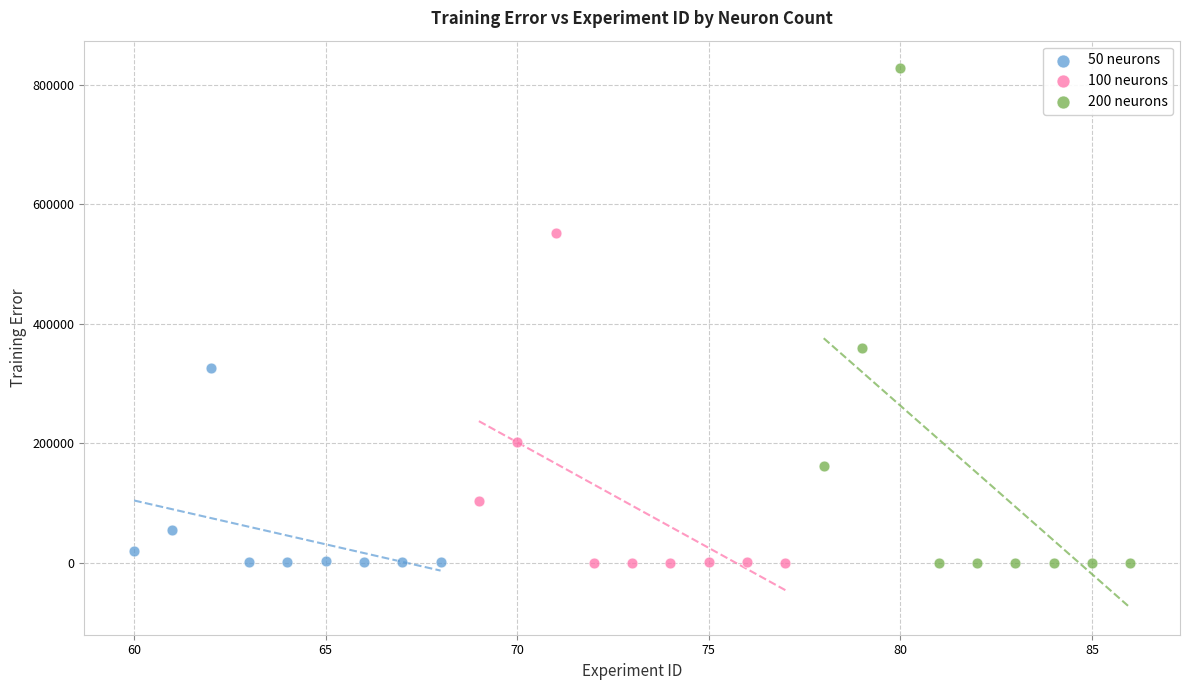

Which series reaches the maximum Y coordinate?

200 neurons